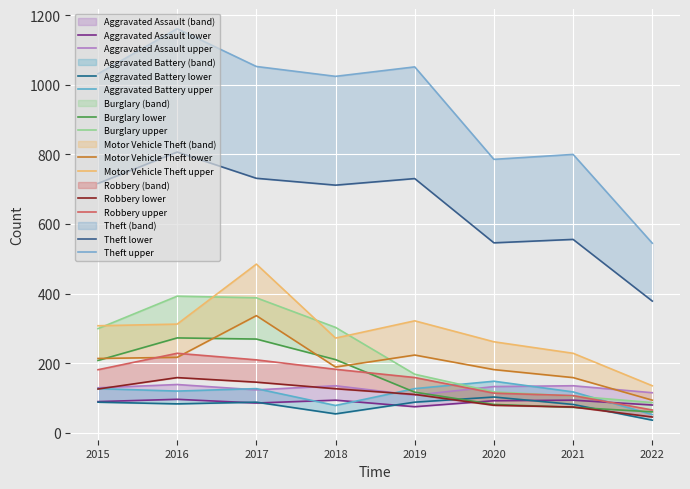

What is the value of the Theft point at the 1st from the left?

716.7